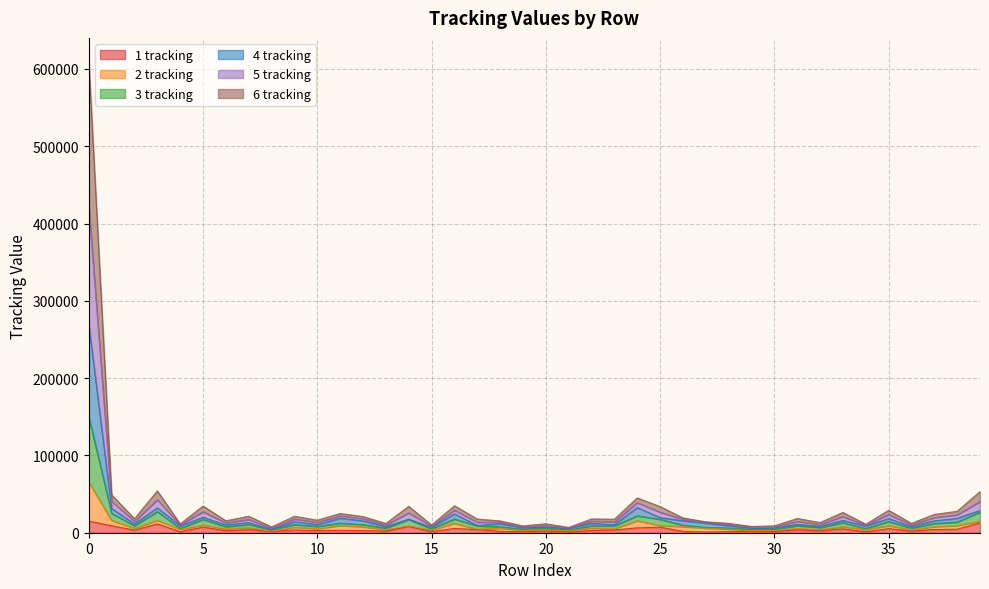

How many lines are shown in the chart?

6